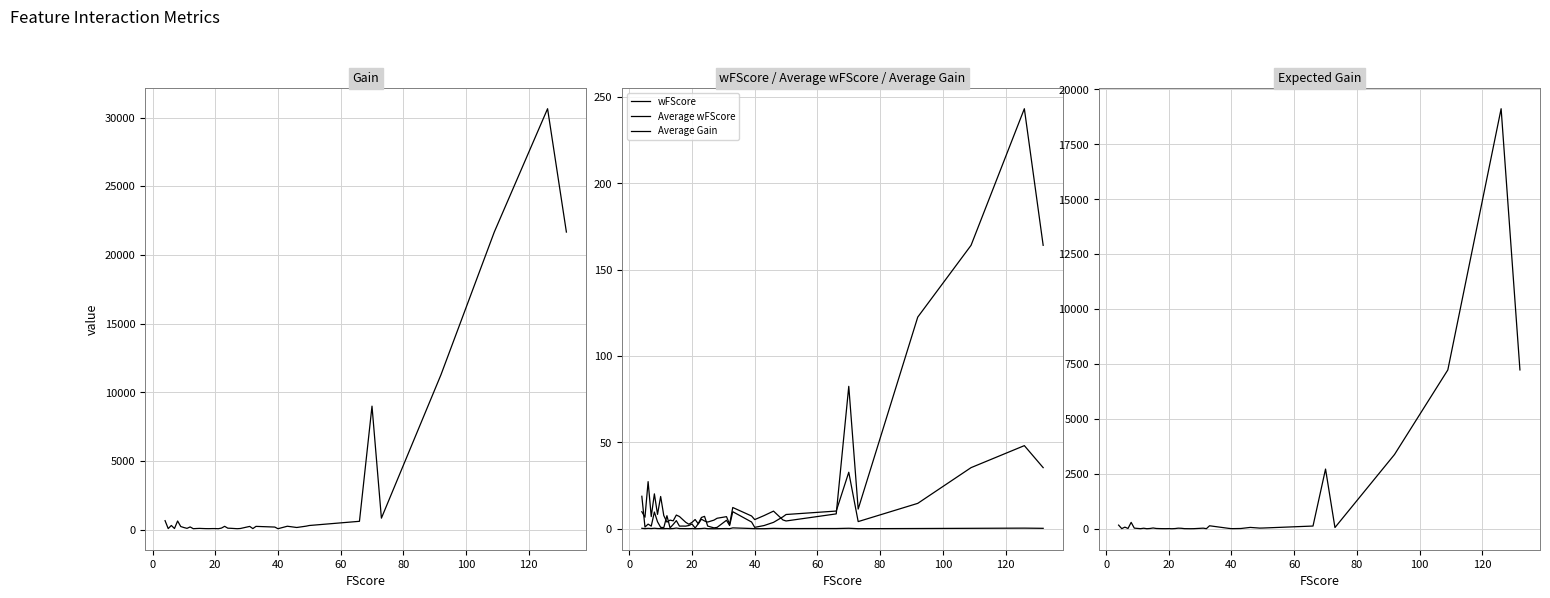

Reading left to right, list all the values displayed in this chart.

Gain: 650.9	73.7	300.3	78.0	627.0	224.9	149.6	91.9	193.8	65.2	78.2	87.4	78.0	70.4	67.7	73.7	74.3	64.3	111.0	239.1	103.9	93.4	65.2	79.2	231.8	73.7	234.1	185.0	63.8	245.0	153.4	250.9	298.4	603.7	8988.2	833.1	11274.8	21660.9	30640.4	21660.9
wFScore: 18.8	1.0	2.7	1.5	9.7	4.1	0.8	0.7	7.6	0.5	2.5	4.7	1.5	1.6	1.5	1.9	2.8	0.4	2.9	6.5	7.2	1.6	0.5	0.8	4.9	1.9	9.9	3.9	0.8	1.9	3.7	6.9	8.3	10.3	32.7	4.2	14.7	35.4	48.1	35.4
Average wFScore: 0.3	0.1	0.2	0.1	0.3	0.2	0.1	0.1	0.2	0.0	0.1	0.4	0.1	0.1	0.1	0.1	0.1	0.0	0.1	0.2	0.3	0.1	0.0	0.1	0.1	0.1	0.5	0.2	0.1	0.1	0.2	0.1	0.1	0.1	0.3	0.1	0.2	0.3	0.4	0.3
Average Gain: 9.9	6.7	27.3	7.1	20.2	8.3	18.7	7.7	3.9	5.0	4.6	7.9	7.1	5.4	3.8	2.6	3.7	5.4	2.8	5.6	4.5	3.9	5.0	6.1	7.0	2.6	12.3	7.4	5.3	7.7	10.2	5.1	4.5	8.6	82.5	11.4	122.6	164.1	243.2	164.1
Expected Gain: 166.4	6.6	73.8	13.8	291.6	29.7	16.1	4.7	25.2	2.8	12.7	35.9	13.8	8.7	5.7	5.0	7.9	2.1	9.3	27.3	21.9	5.7	2.8	5.1	28.0	5.0	136.5	20.5	5.5	12.4	61.6	30.4	33.6	124.3	2718.5	55.8	3381.5	7231.8	19123.7	7231.8